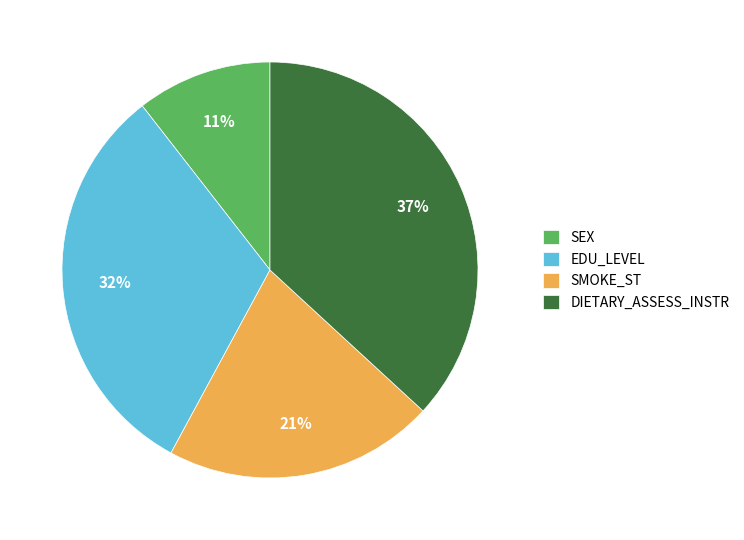

Which has a higher value, SEX or SMOKE_ST?

SMOKE_ST